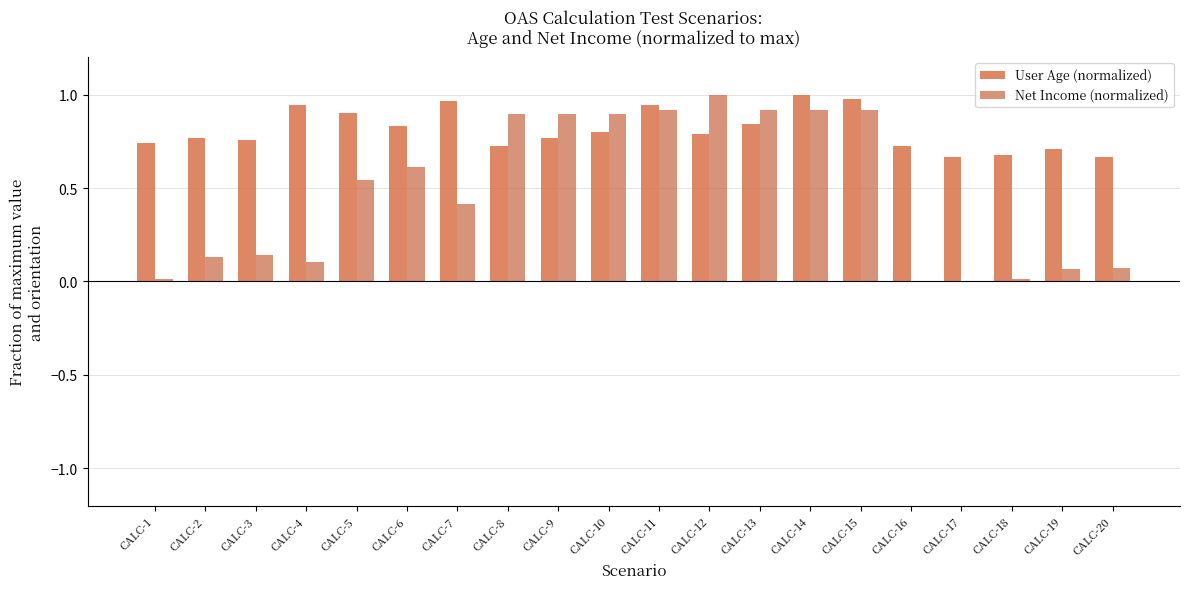

Which category has the highest value in the Net Income (normalized) series?

CALC-12